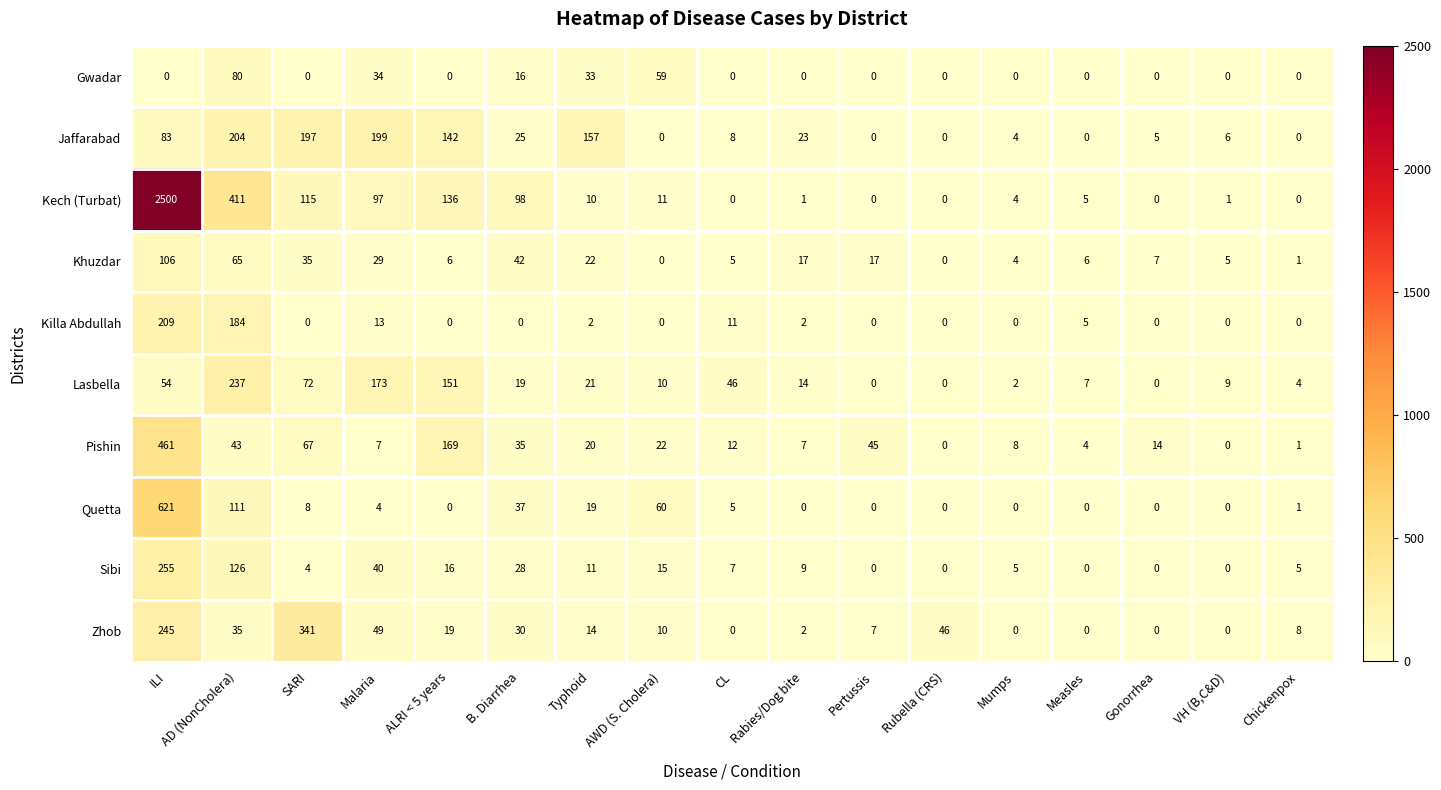

How many values in Jaffarabad are above zero?

12